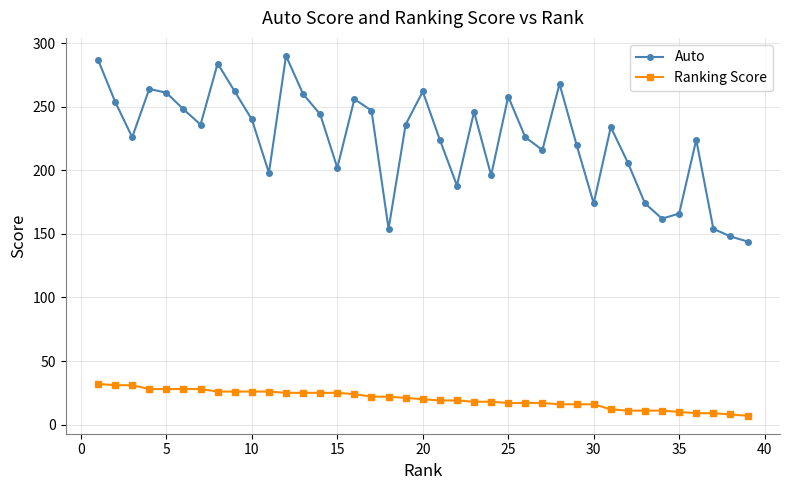

True or false: Auto has more than 1 points higher than both neighbors.

True